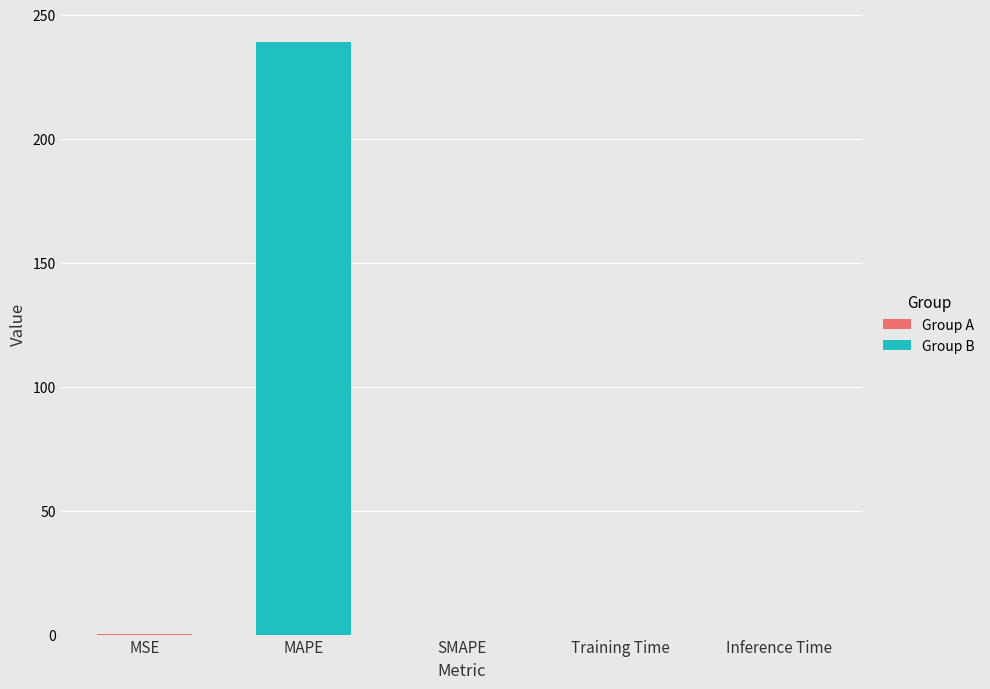

What is the value of the 1st bar from the left?

0.1